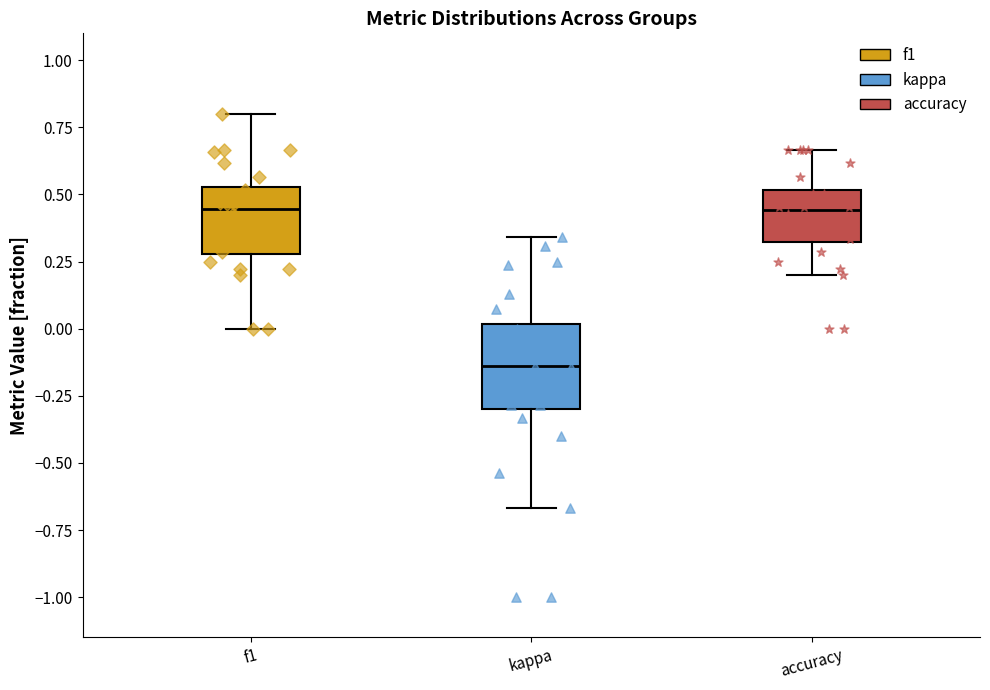

Which box's median line is the lowest?

kappa